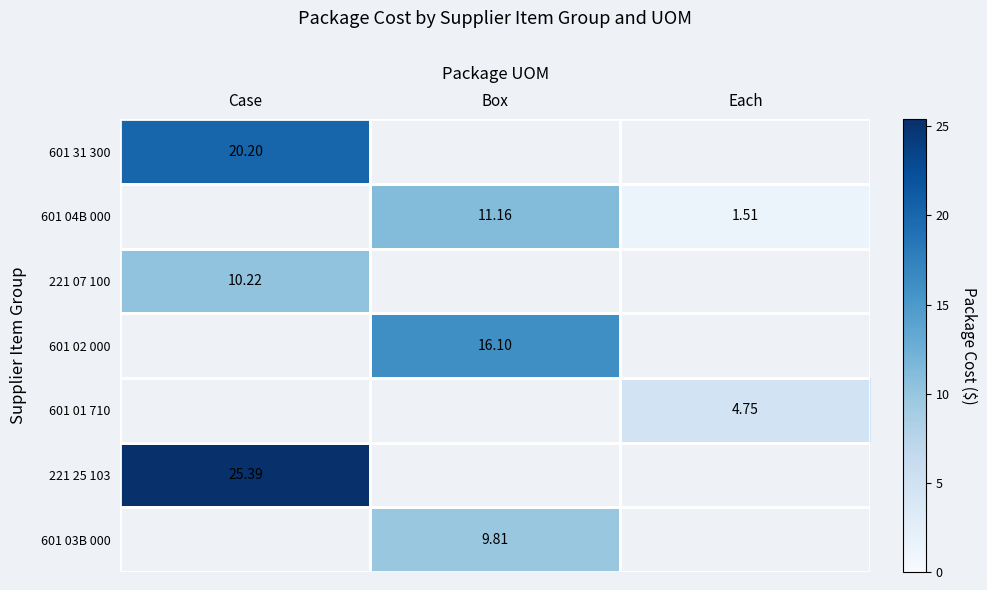

Count the number of data series in this chart.

7